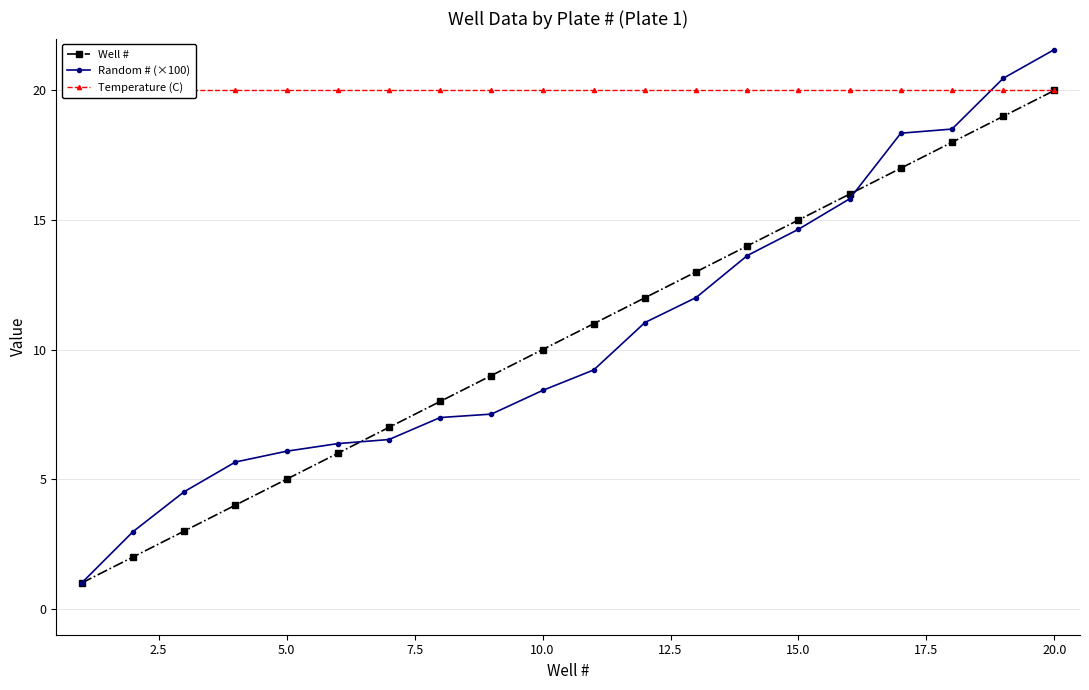

Which category has the highest value in the Well # series?

20.0